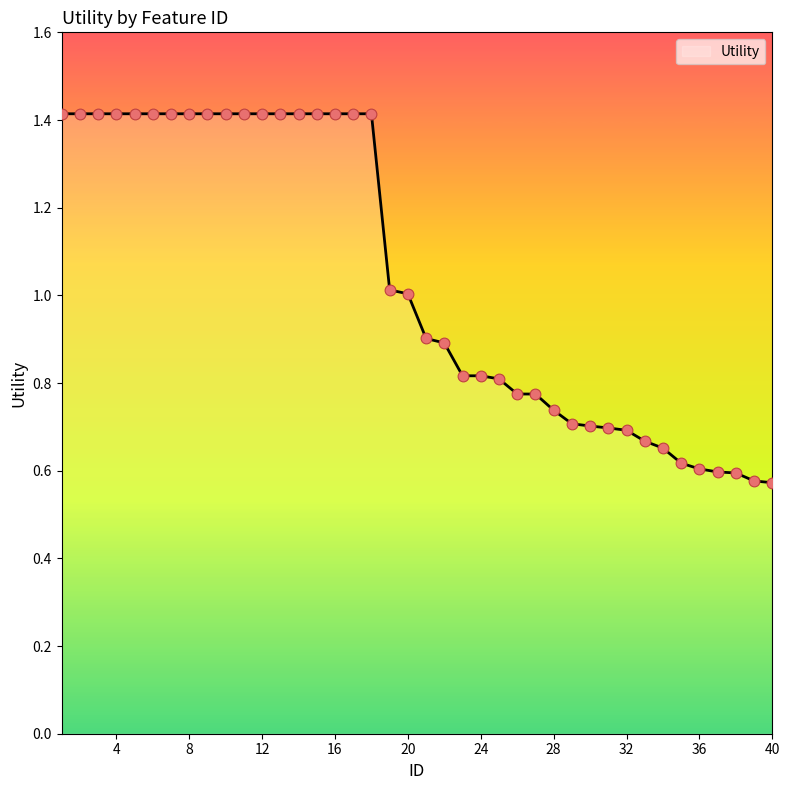

What is the greatest value displayed?

1.4